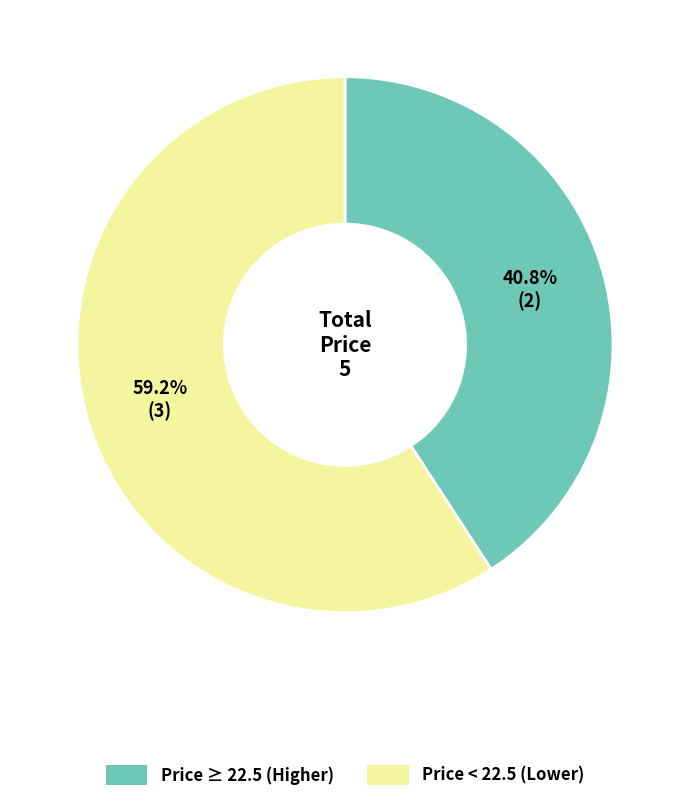

Count the number of slices in the pie.

2